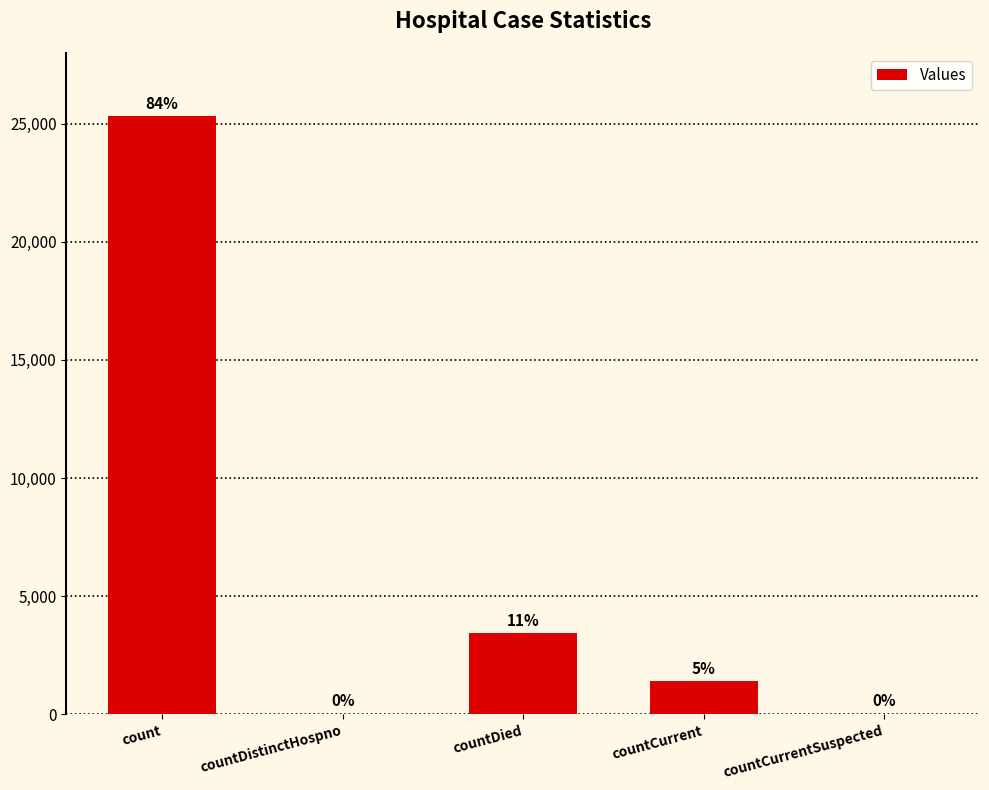

What is the average value?

6025